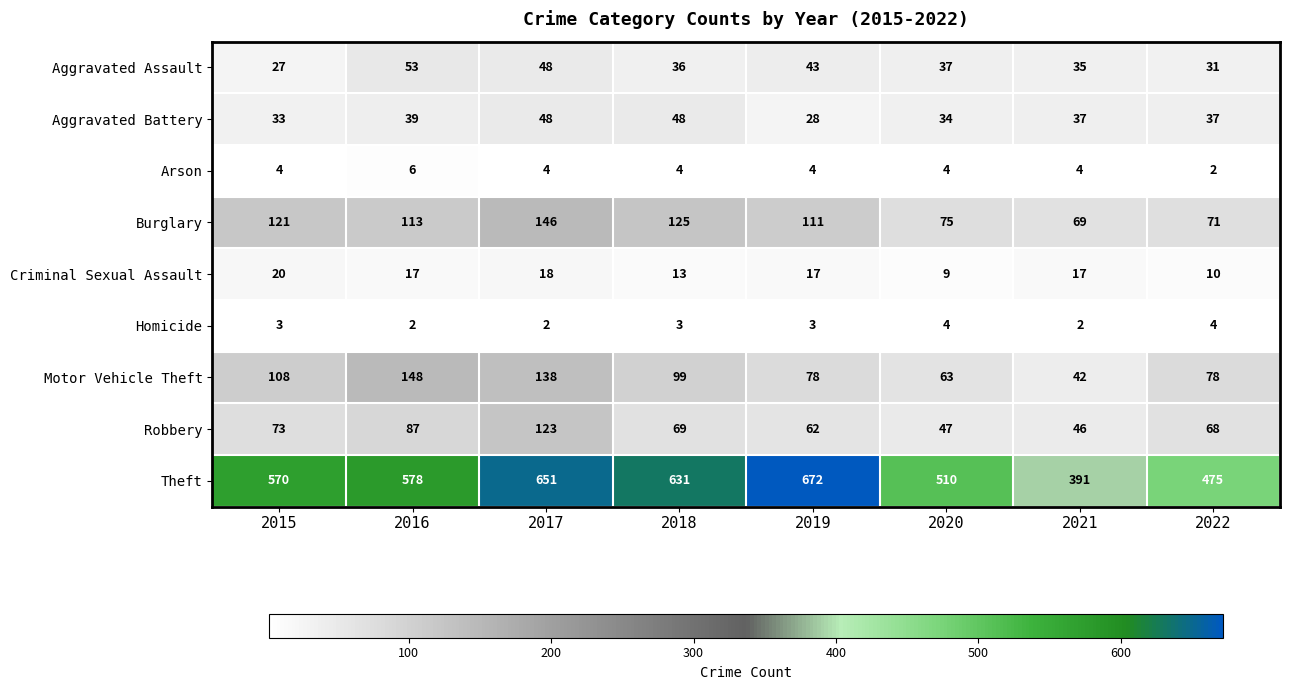

At which label is Robbery closest to 84?

2016